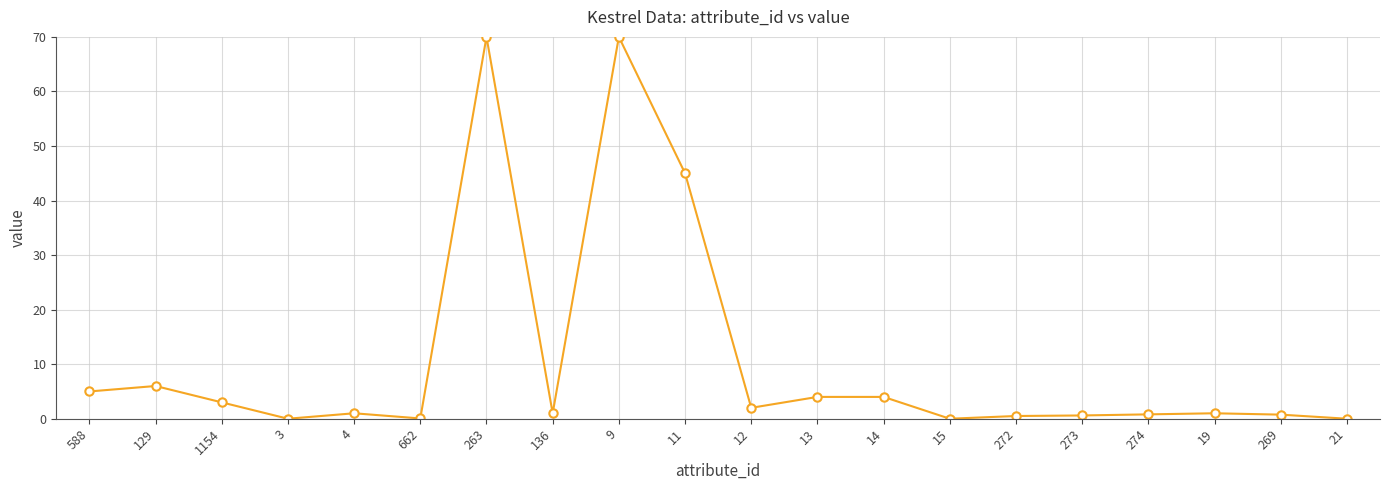

What is the label of the 11th point from the right?

11